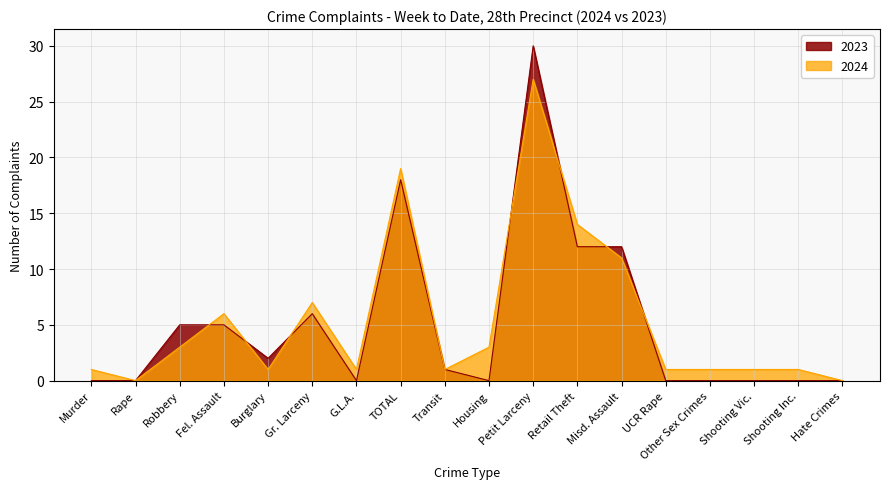

Reading left to right, transcribe all the data shown in this chart.

2024: 1	0	3	6	1	7	1	19	1	3	27	14	11	1	1	1	1	0
2023: 0	0	5	5	2	6	0	18	1	0	30	12	12	0	0	0	0	0